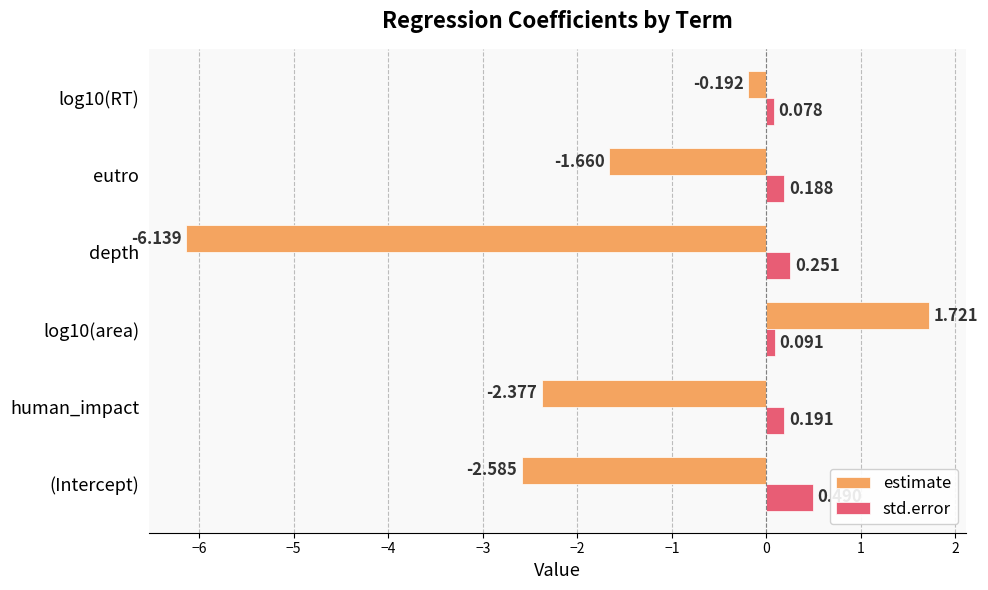

How many std.error values are between 0 and 1?

6